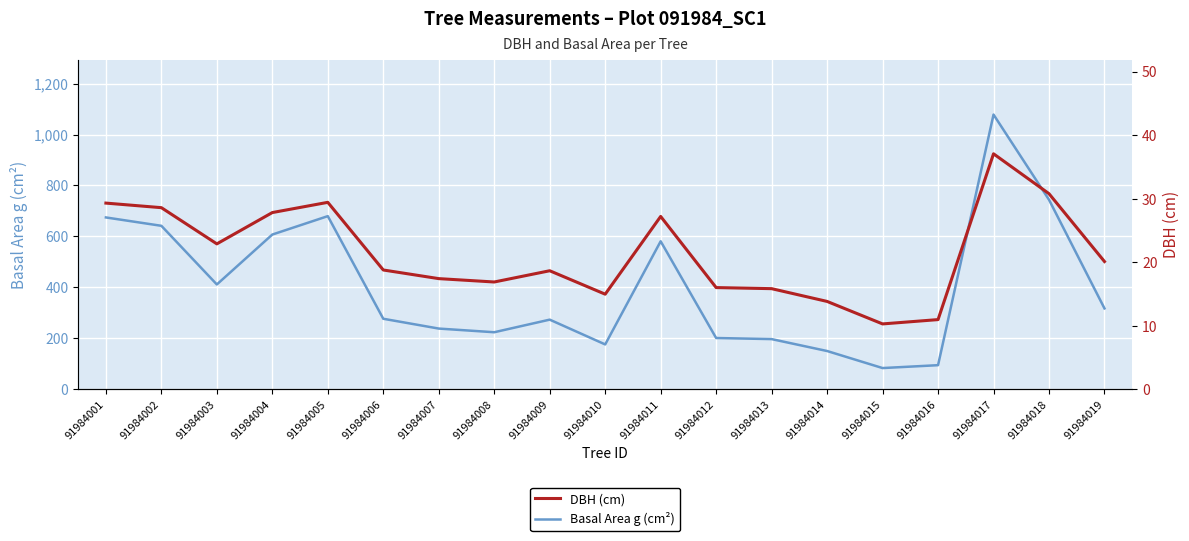

At which category is the sum across all series the highest?

91984017